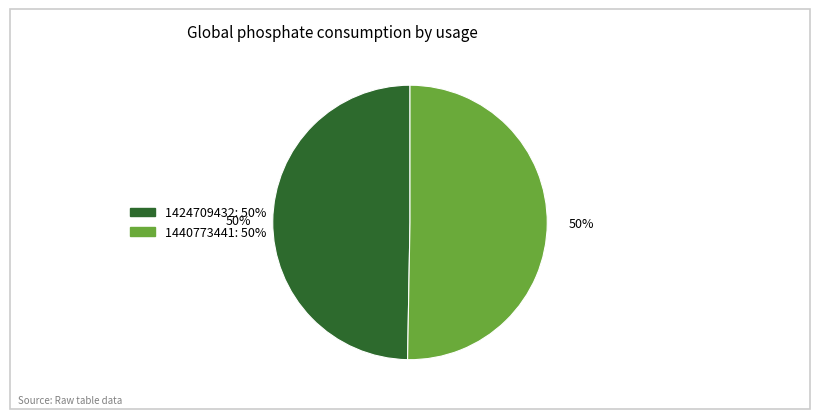

To the nearest percent, what is the average slice percentage?

50%